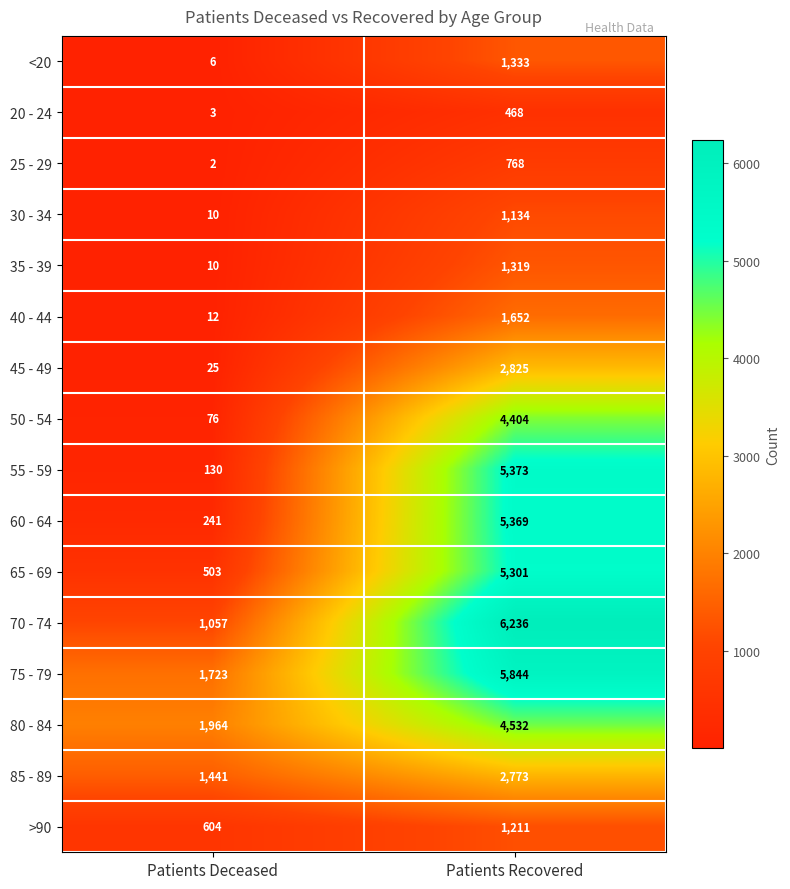

What is the sum of the 30 - 34 values at Patients Recovered and Patients Deceased?

1144